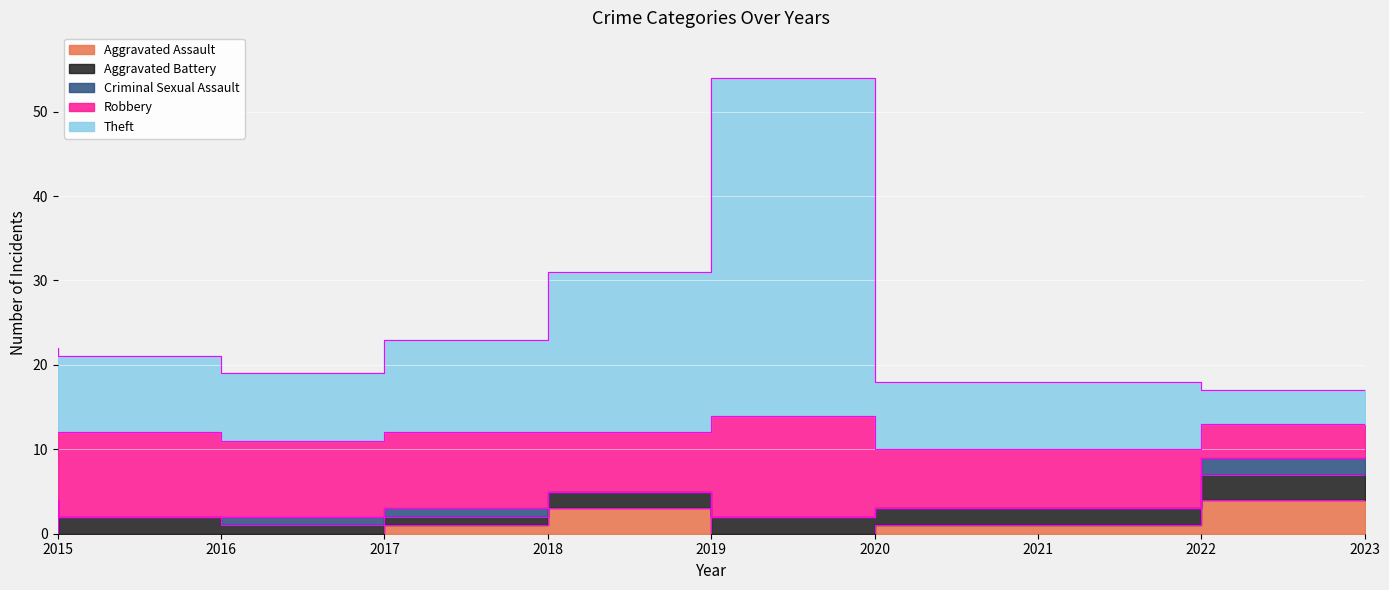

Rank the series at 2022 from lowest to highest value.

Criminal Sexual Assault, Aggravated Assault, Aggravated Battery, Robbery, Theft